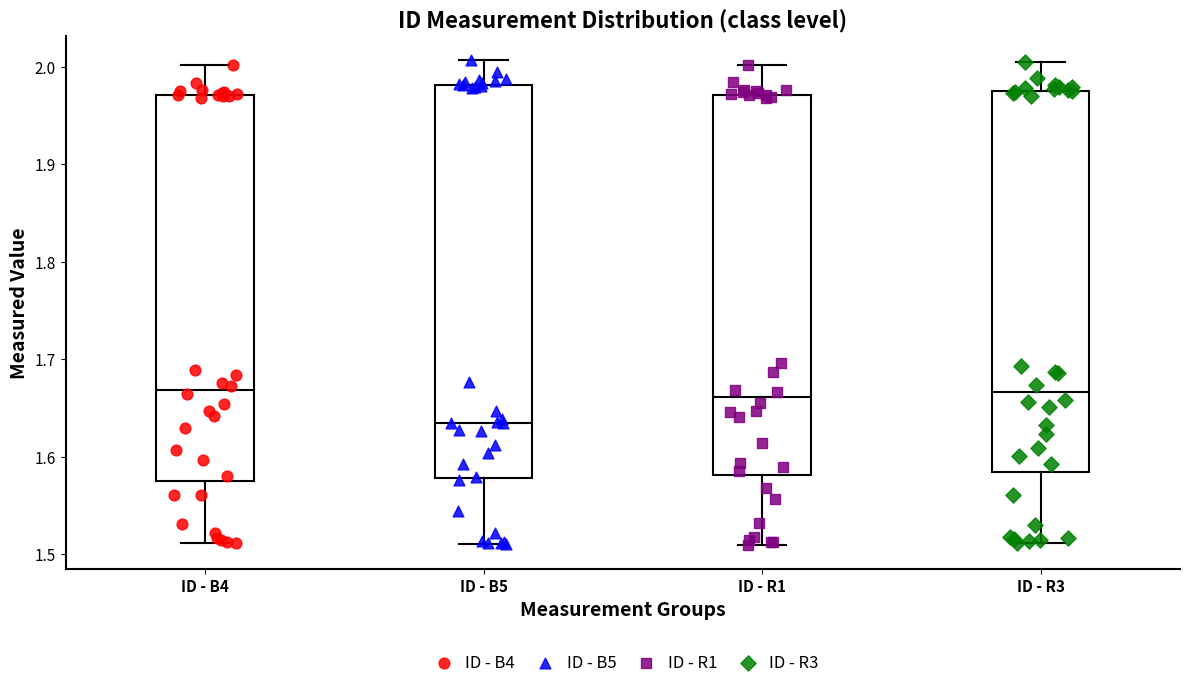

Reading left to right, read every box against the y-axis: the position of its median line, the range the box covers, and the ends of its whiskers. The values are not printed on the chart, so give them approximately, as read against the axis.

ID - B4: median 1.67, box 1.58 to 1.97, whiskers 1.51 to 2.00
ID - B5: median 1.63, box 1.58 to 1.98, whiskers 1.51 to 2.01
ID - R1: median 1.66, box 1.58 to 1.97, whiskers 1.51 to 2.00
ID - R3: median 1.67, box 1.58 to 1.98, whiskers 1.51 to 2.00